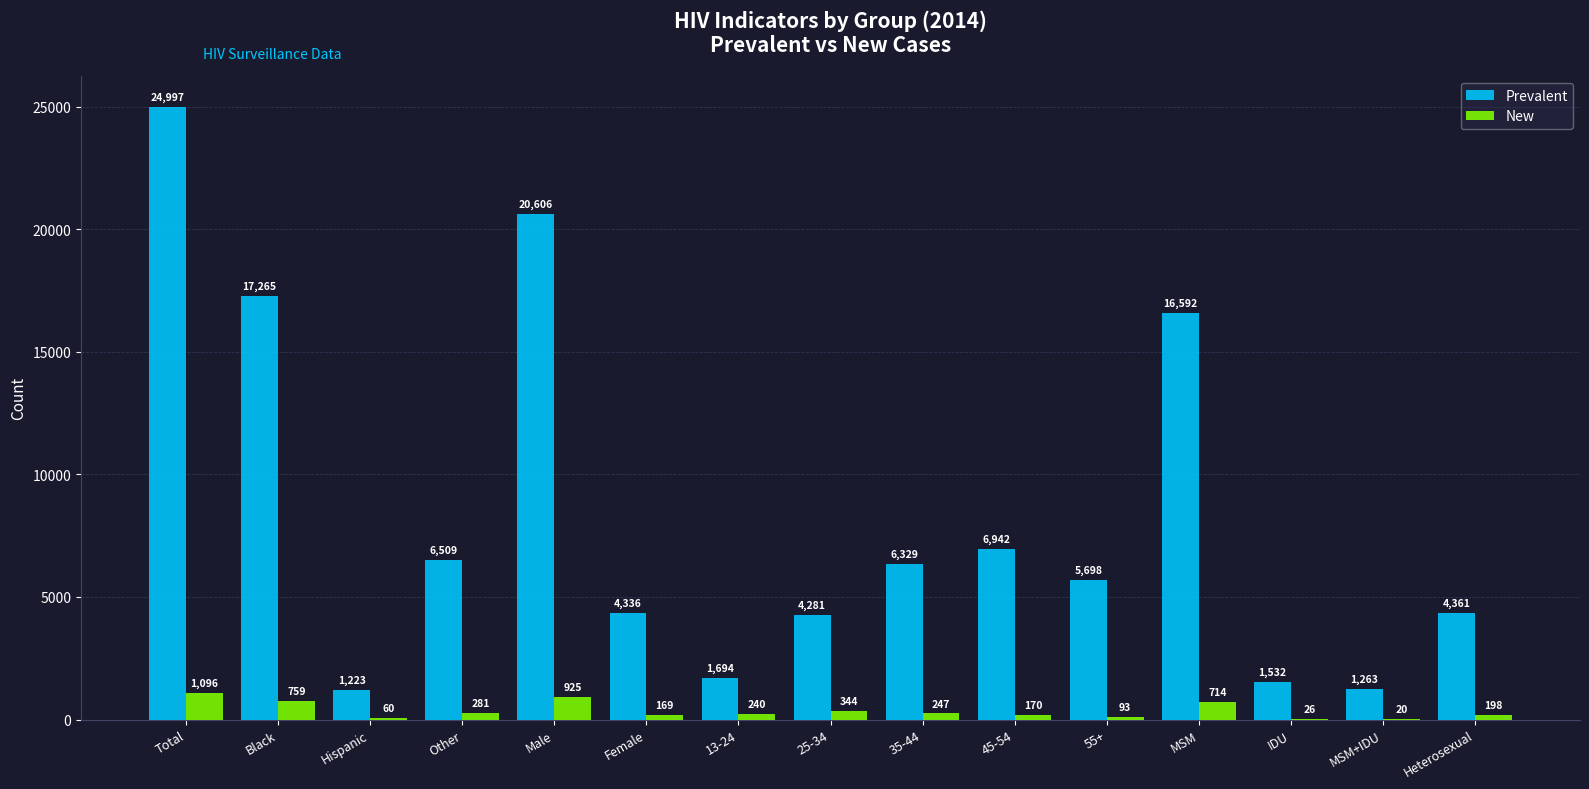

Are the bars horizontal?

No